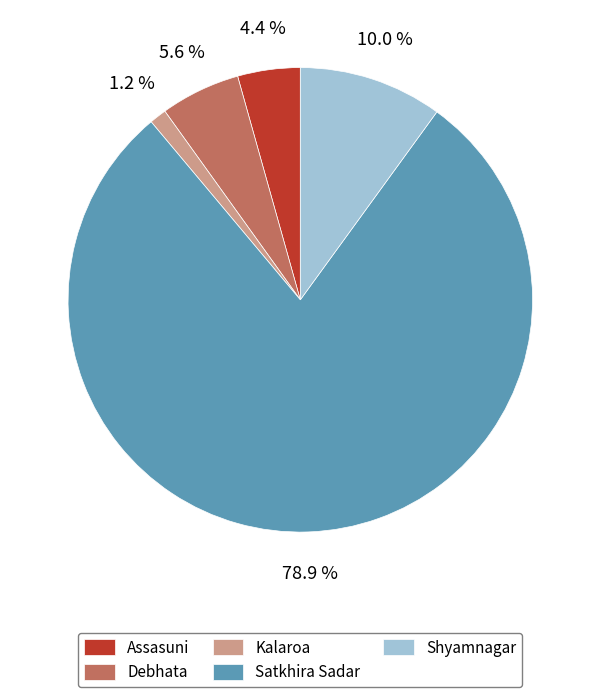

What is the smallest slice in the pie chart?

Kalaroa